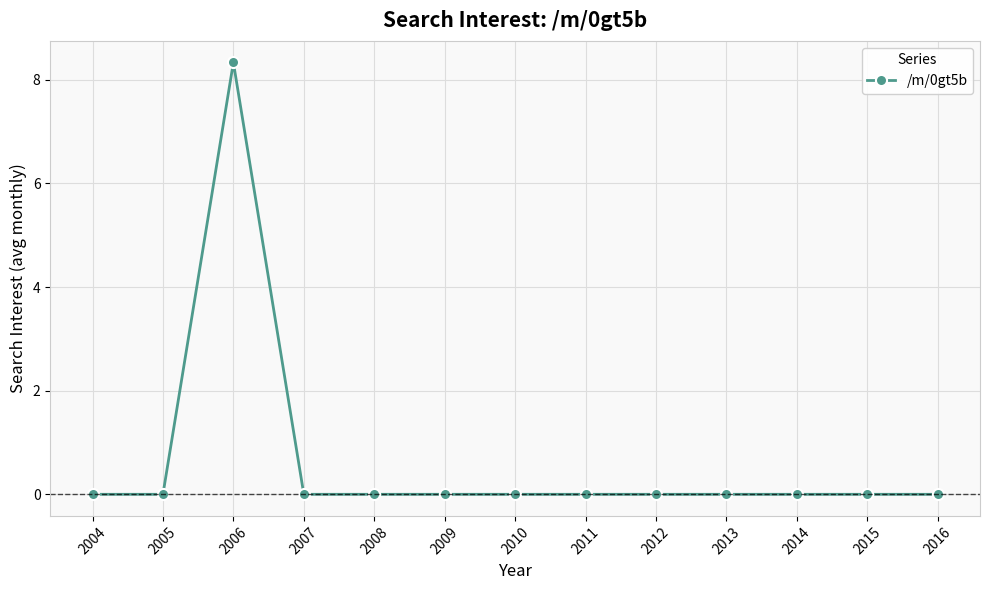

At which category does the data reach its first local peak?

2006